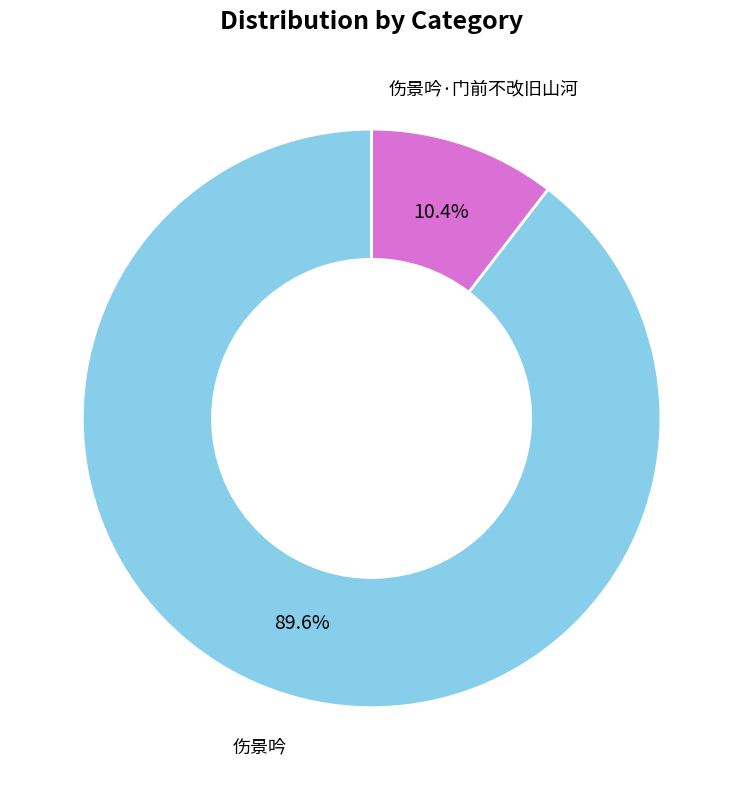

To the nearest percent, what percentage of the pie is 伤景吟·门前不改旧山河?

10%